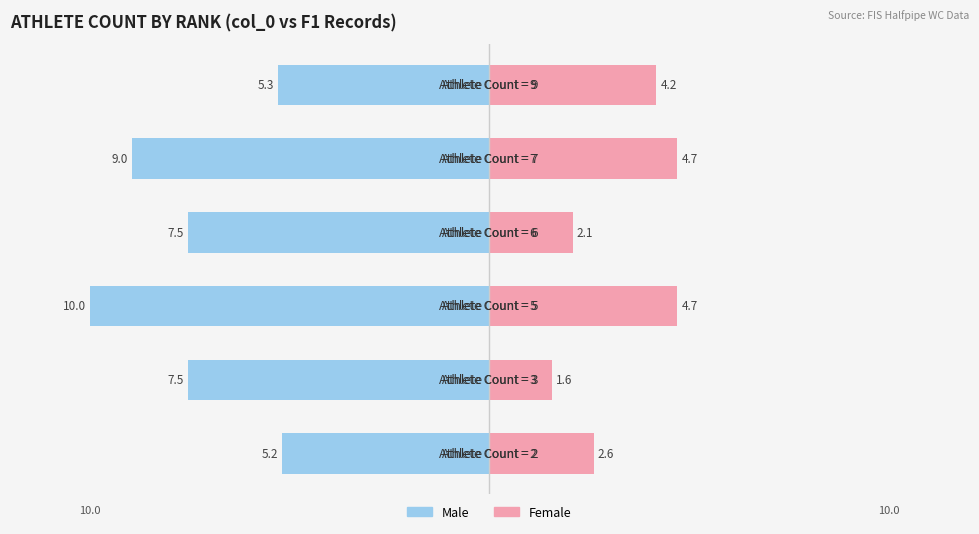

Reading left to right, what are all the values shown in this chart?

Male: -5.2	-7.5	-10.0	-7.5	-9.0	-5.3
Female: 2.6	1.6	4.7	2.1	4.7	4.2